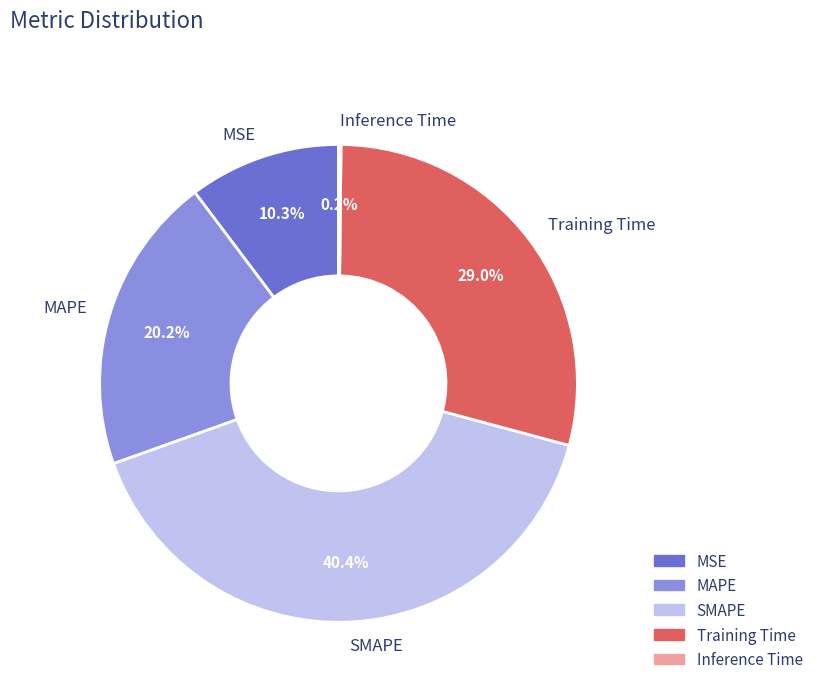

Is SMAPE the majority of the pie?

No